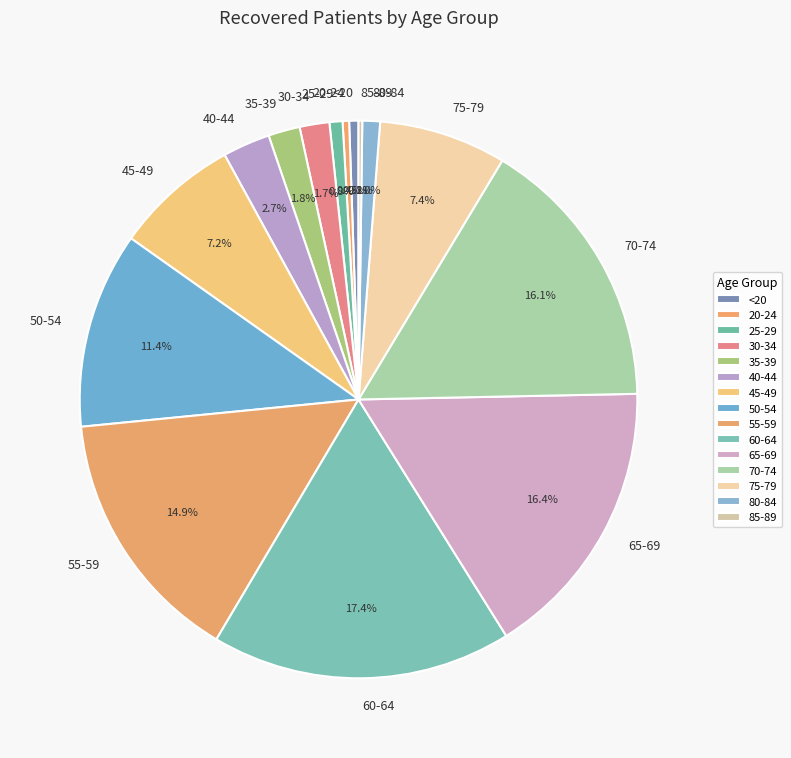

Combined, what portion of the pie is 20-24 and <20?

0.9%